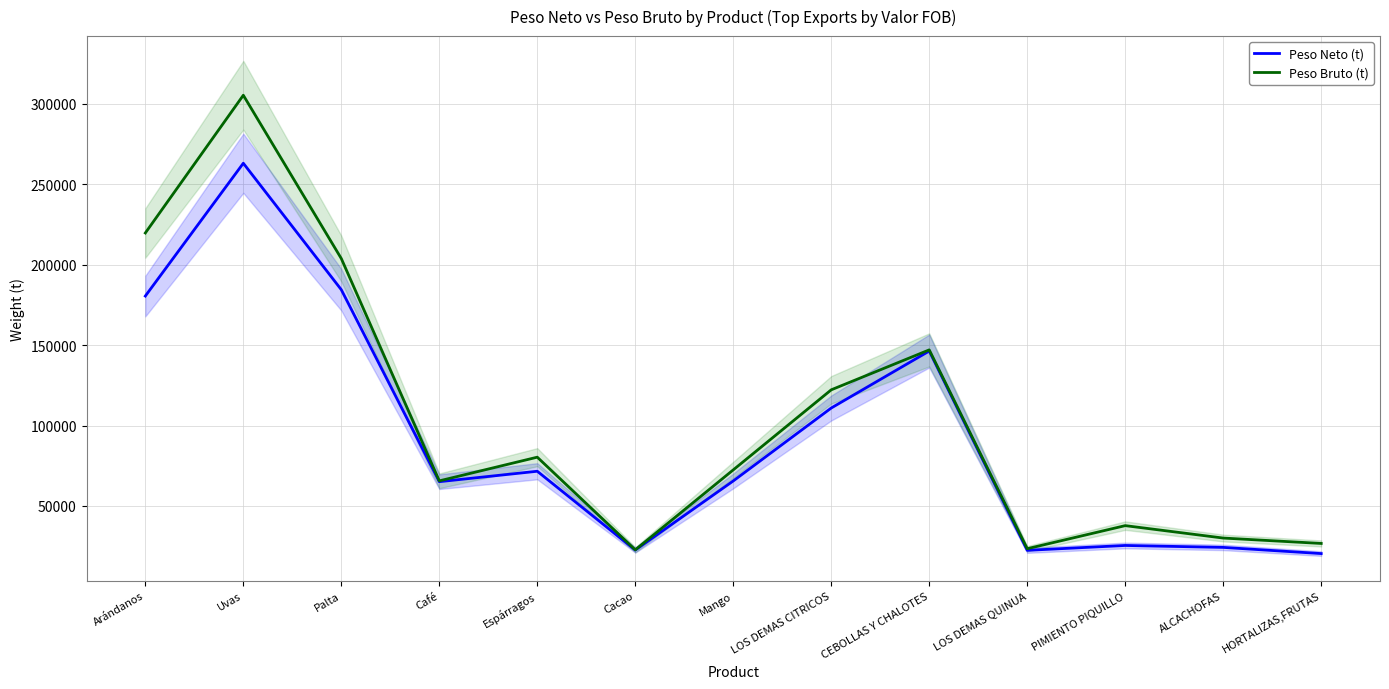

How many lines are shown in the chart?

2